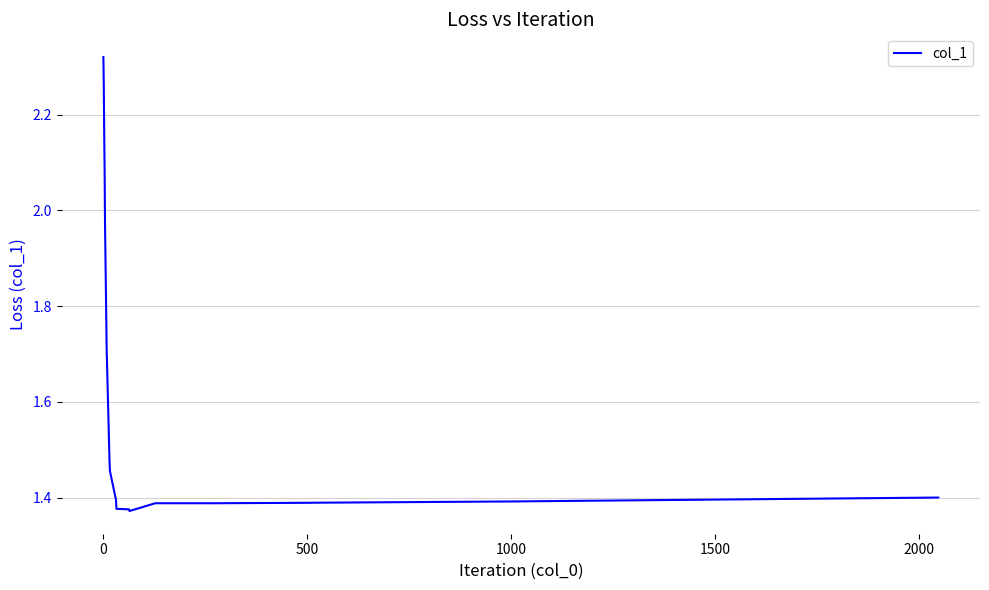

What is the difference between the maximum and minimum values?

0.9